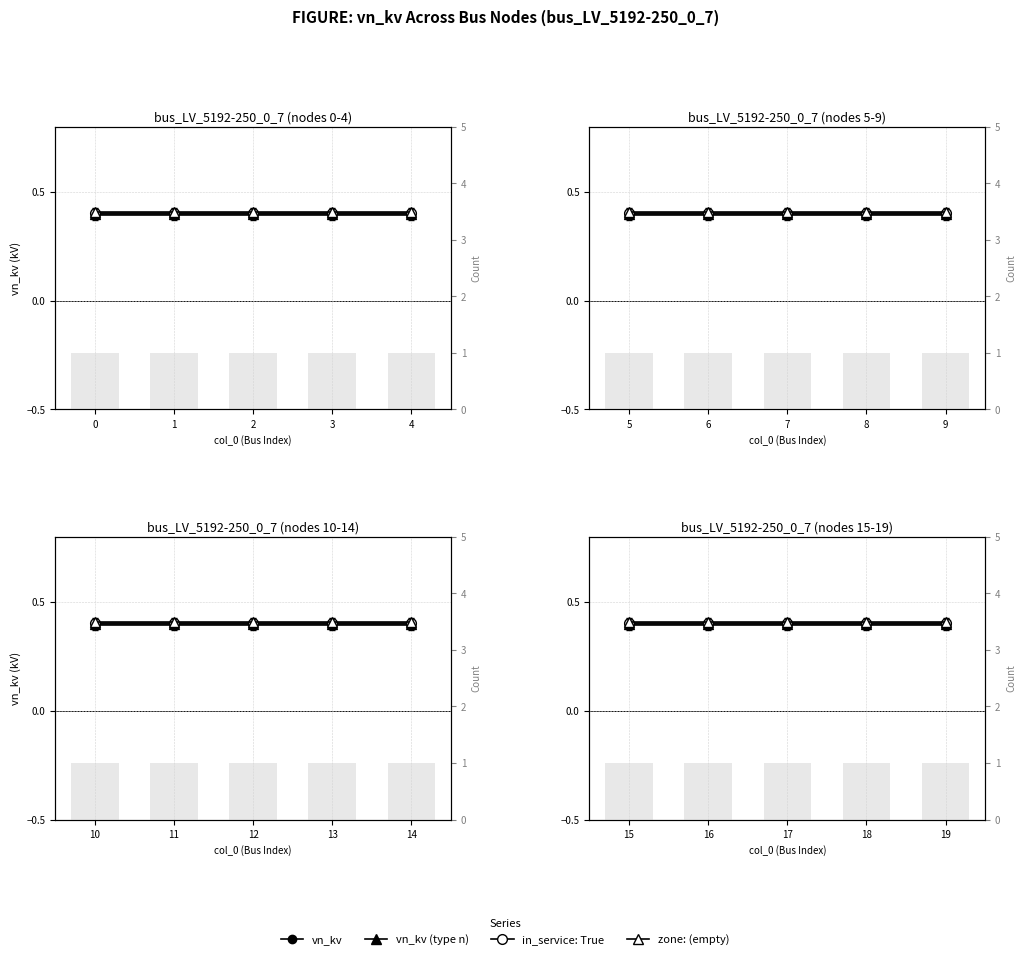

Is it true that zone: (empty) equals 0.4 at 17?

True